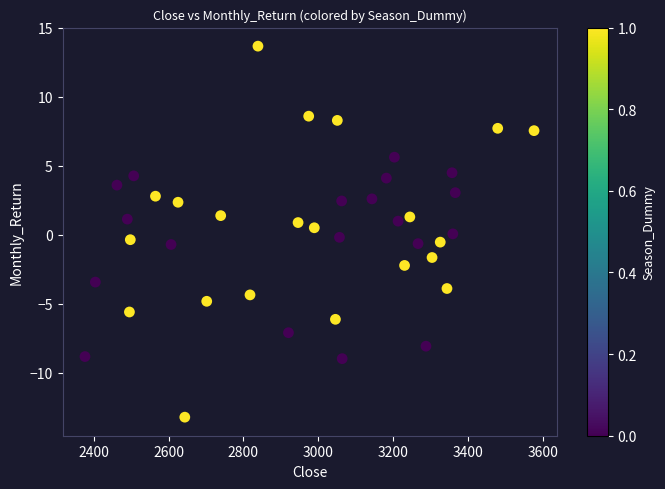

What is the range of X values (max minus min)?

1200.3